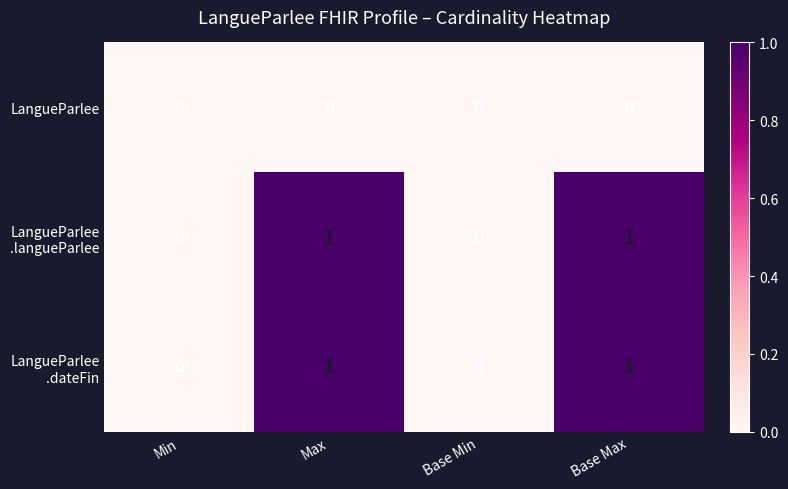

Is it true that LangueParlee equals 0 at Min?

True